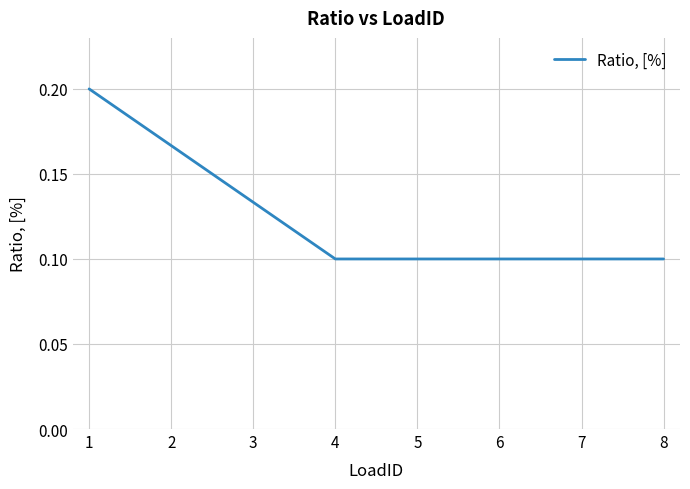

How many series are shown in this chart?

1